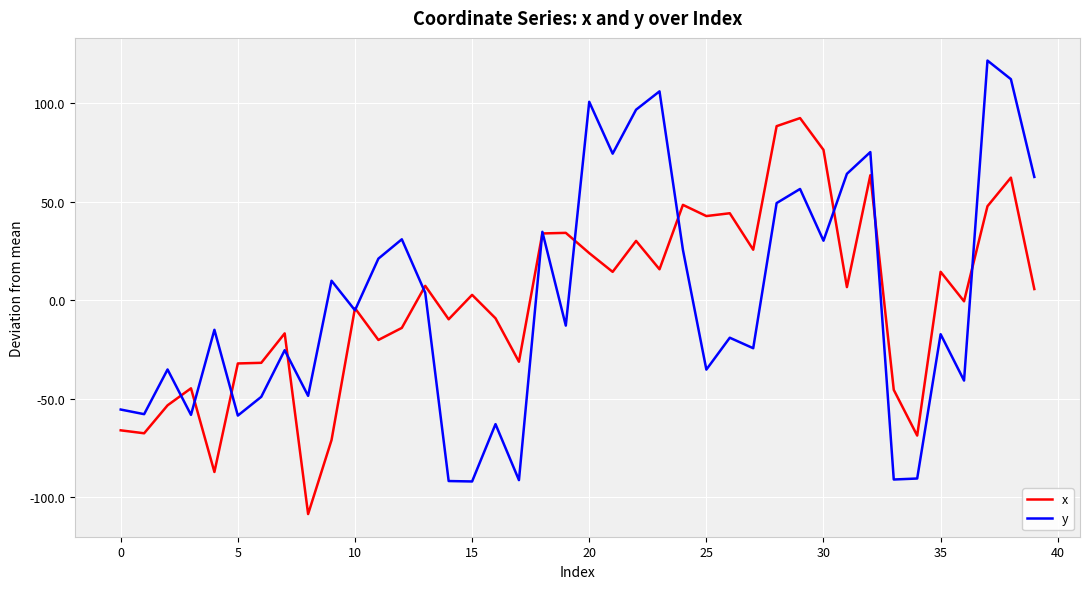

What is the difference between the maximum and minimum values in the y series?

213.5